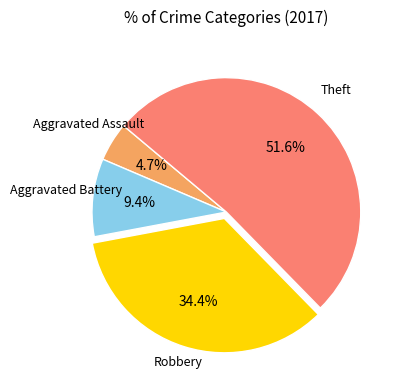

To the nearest percent, what is the average slice percentage?

25%